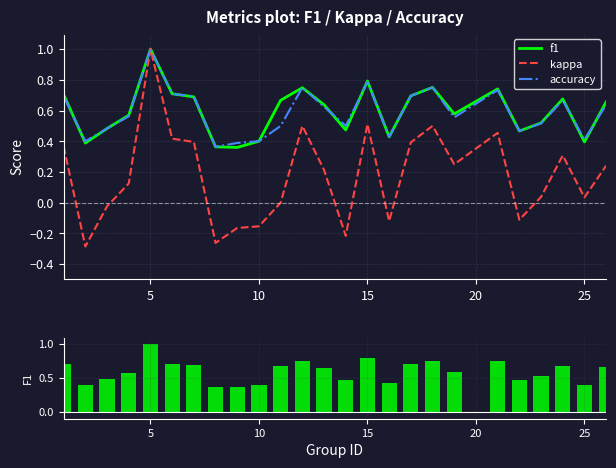

The accuracy series shows 0.3 at 25. True or false?

False